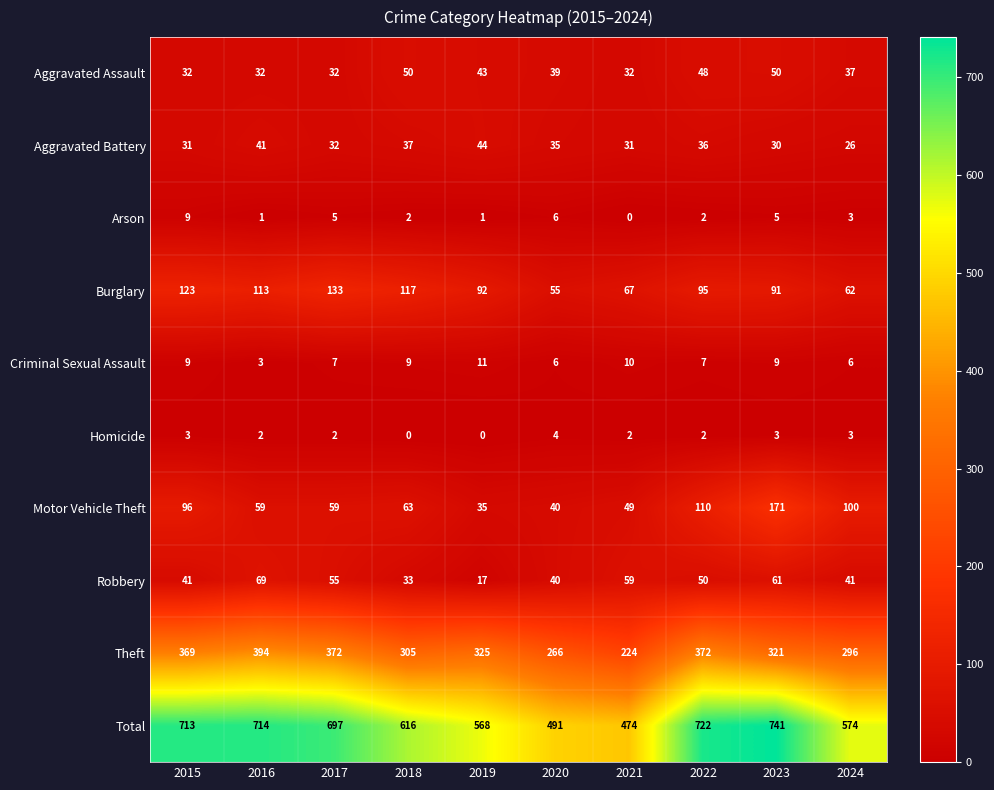

How many data points does each series have?

10